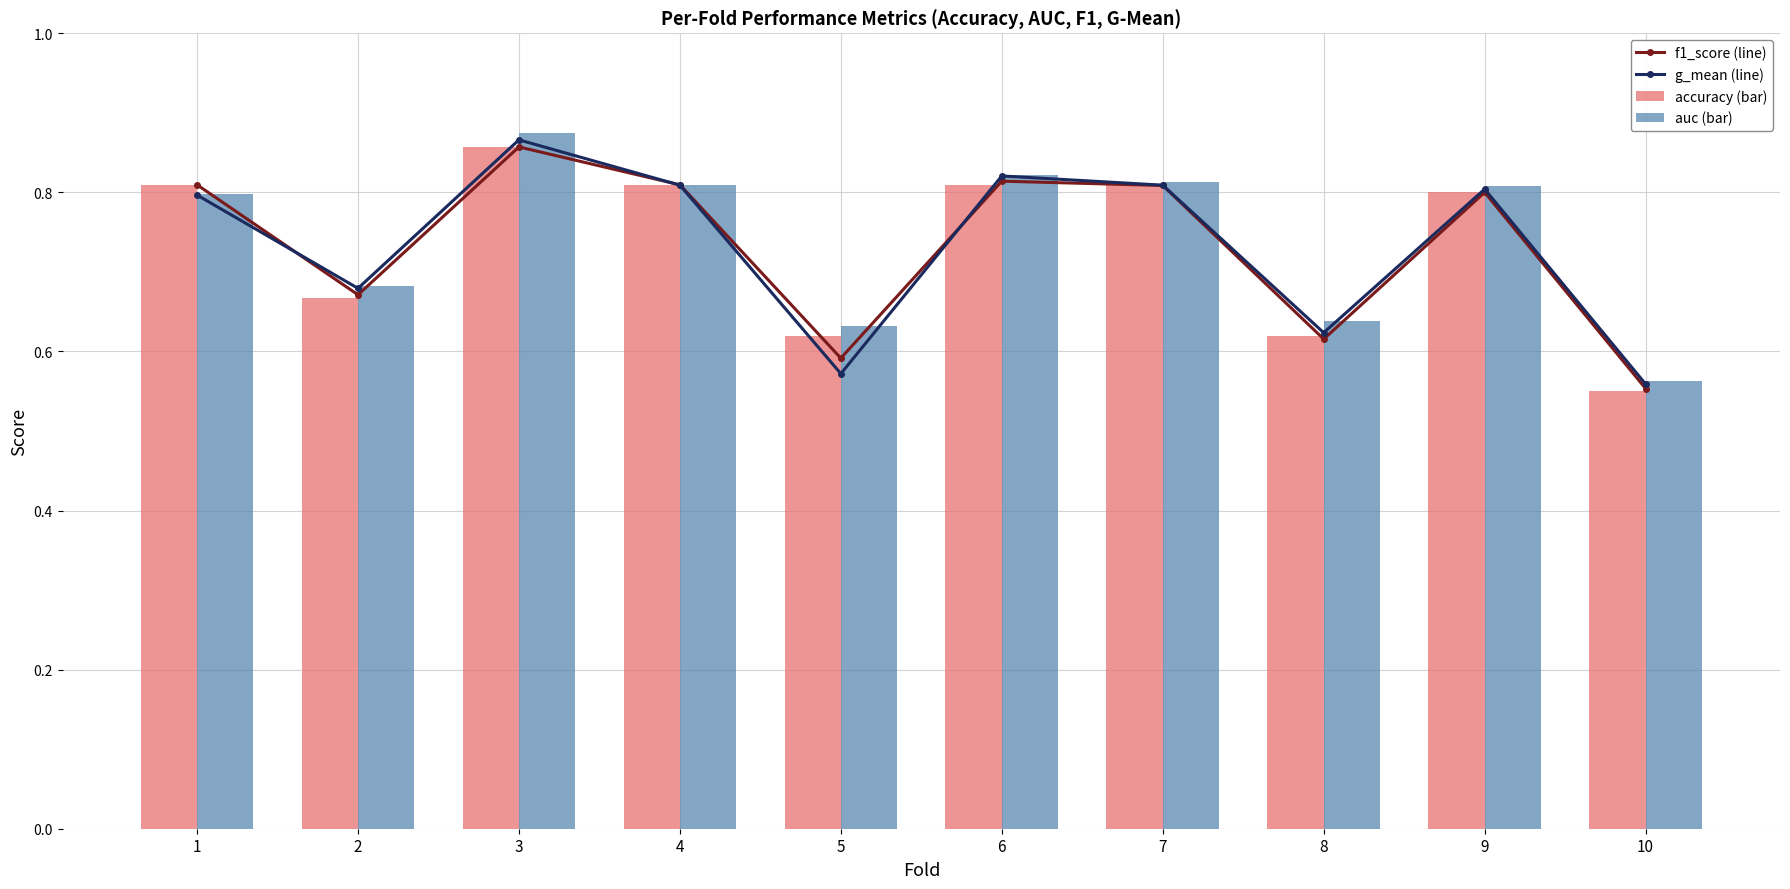

Which series changed the most between 1 and 6?

g_mean (line)